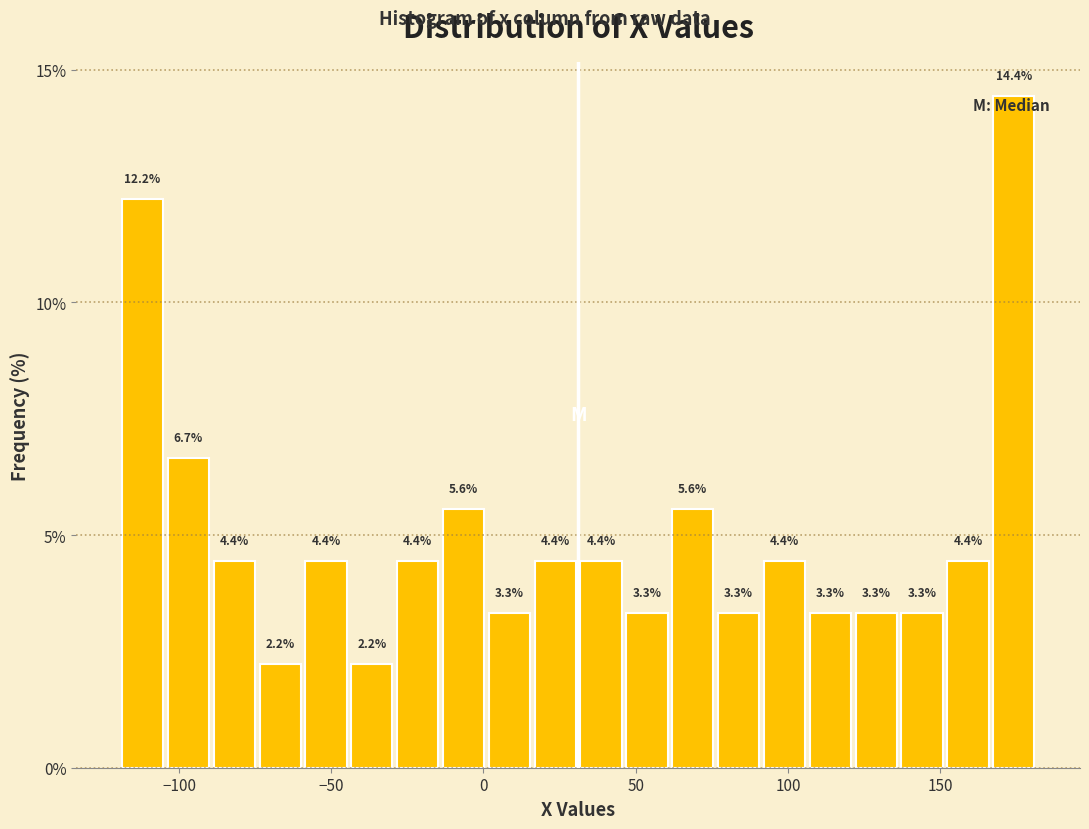

Around what value on the x-axis is the tallest bar? Give the approximate position of its centre, as read against the axis.

175